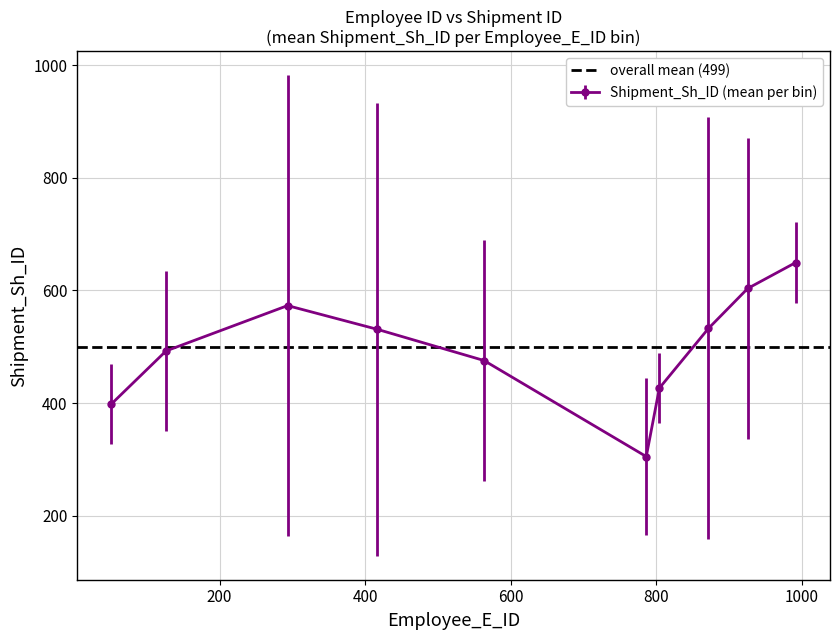

How many interior local peaks does the Shipment_Sh_ID (mean per bin) series have?

1